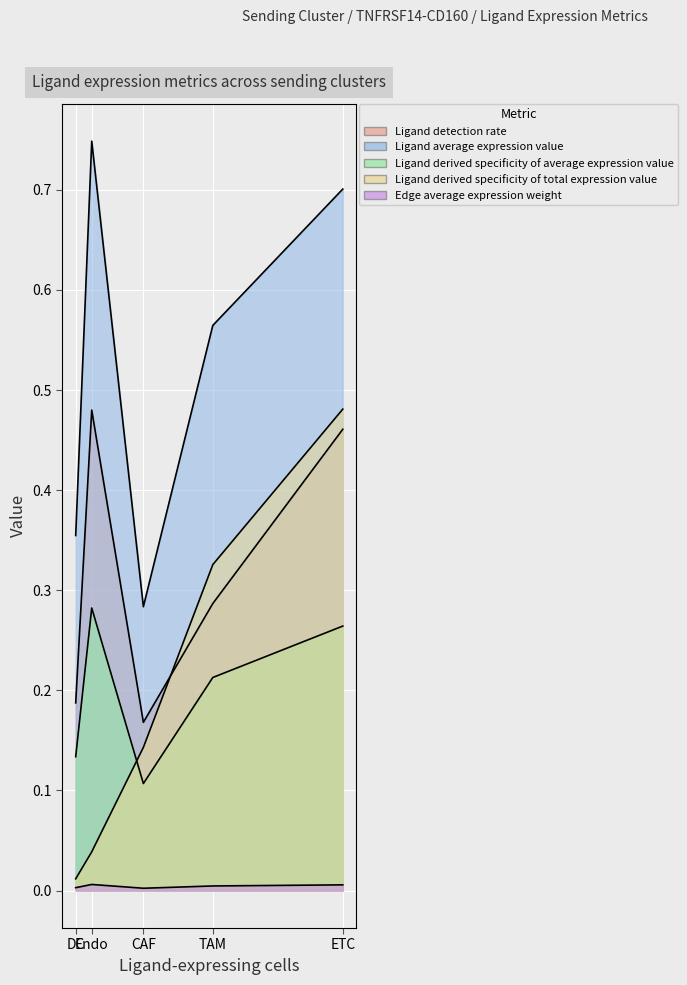

Reading left to right, what are all the values shown in this chart?

Ligand detection rate: CAF=0.2	DC=0.2	ETC=0.5	Endo=0.5	TAM=0.3
Ligand average expression value: CAF=0.3	DC=0.4	ETC=0.7	Endo=0.7	TAM=0.6
Ligand derived specificity of average expression value: CAF=0.1	DC=0.1	ETC=0.3	Endo=0.3	TAM=0.2
Ligand derived specificity of total expression value: CAF=0.1	DC=0.0	ETC=0.5	Endo=0.0	TAM=0.3
Edge average expression weight: CAF=0.0	DC=0.0	ETC=0.0	Endo=0.0	TAM=0.0